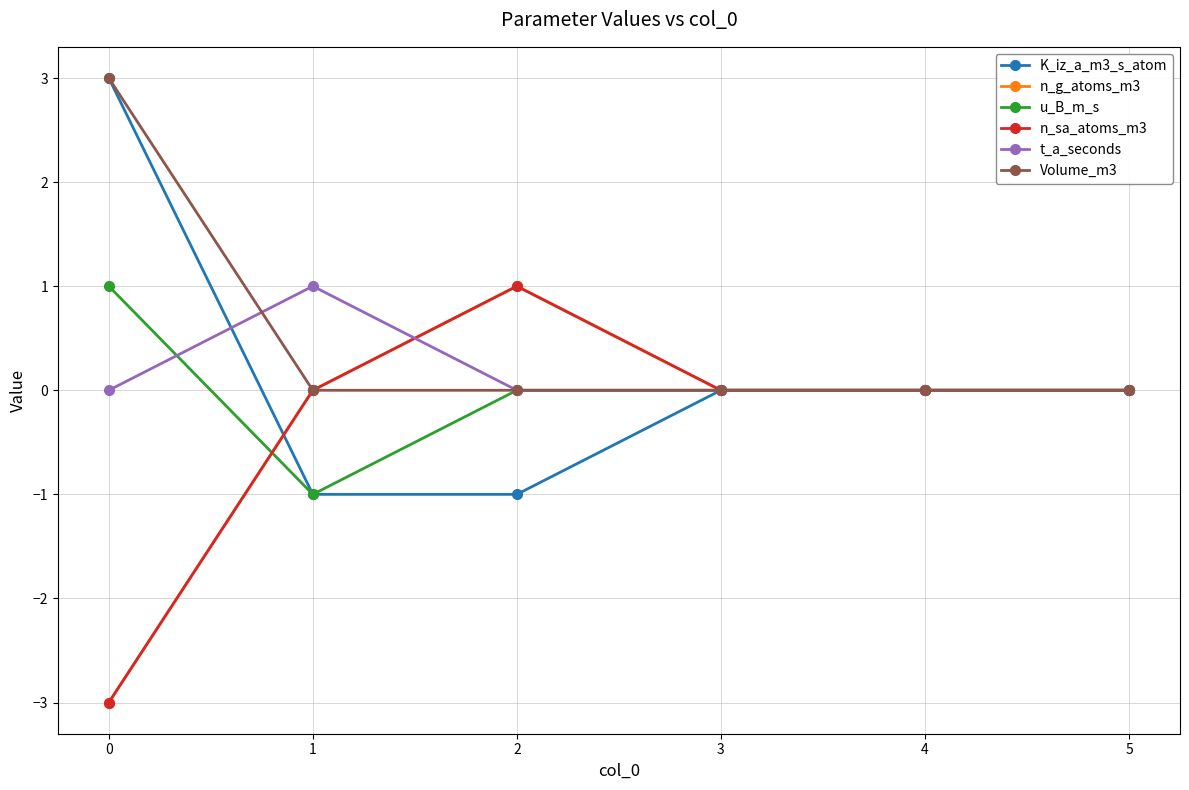

Does the chart have visible grid lines?

Yes